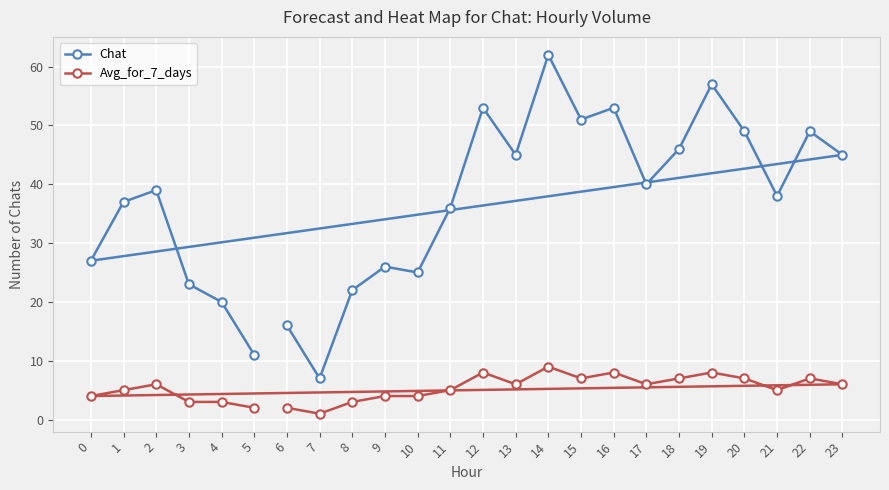

At which category is the sum across all series the highest?

14